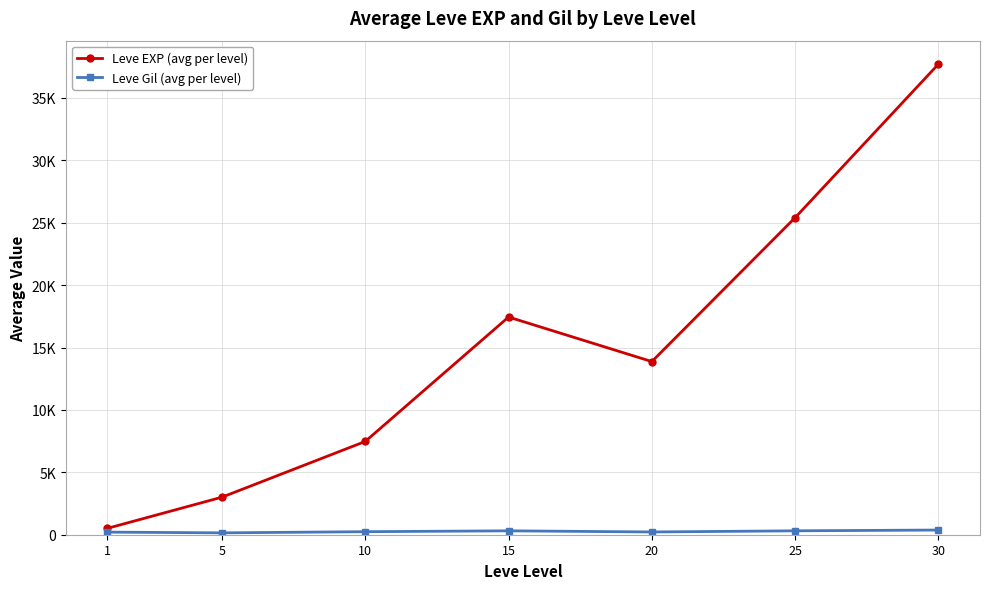

Reading left to right, what are all the values shown in this chart?

Leve EXP (avg per level): 510.2	3008.3	7475.0	17445.0	13876.7	25410.0	37715.0
Leve Gil (avg per level): 208.7	149.3	242.5	312.0	220.8	312.7	375.2